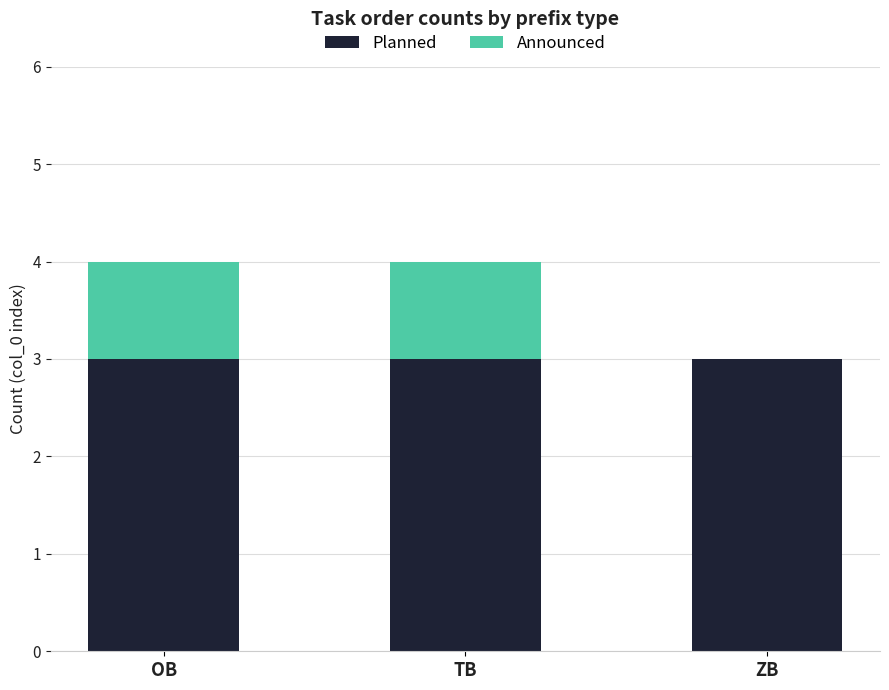

True or false: Planned has a value of 3 at ZB.

True